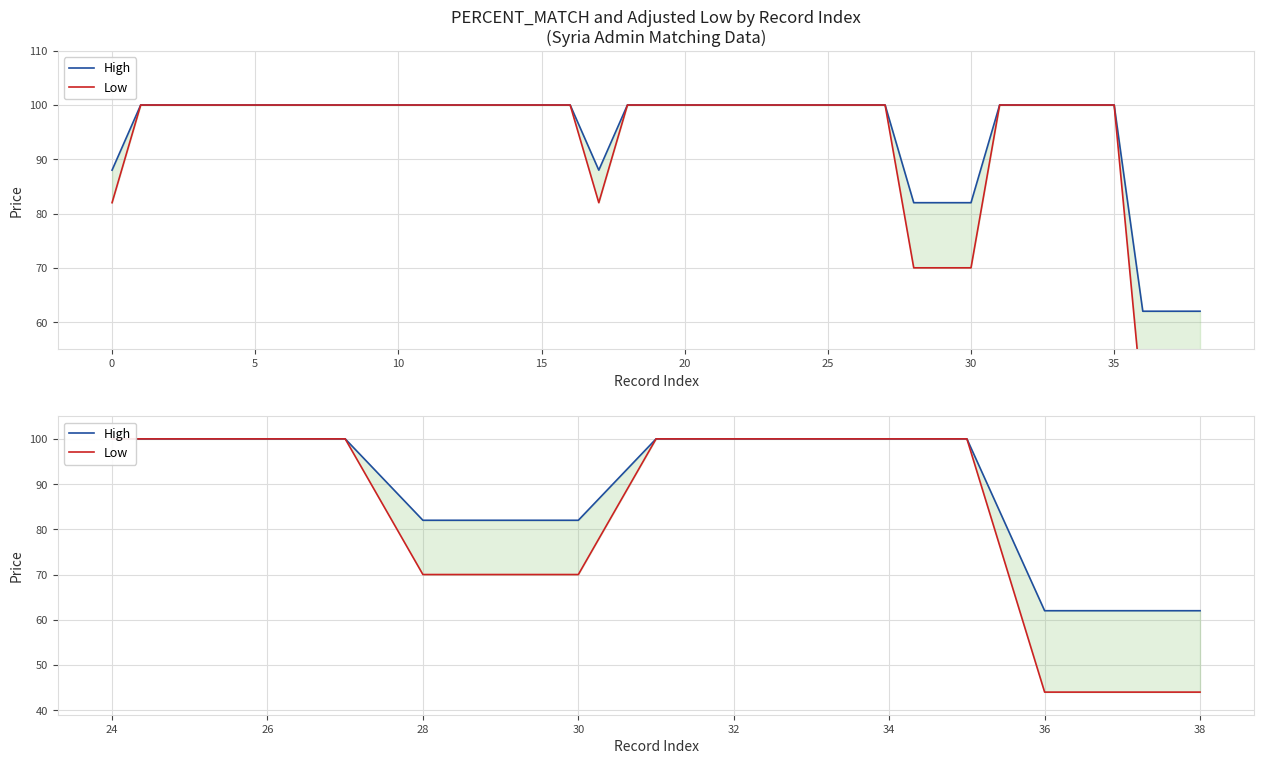

Which series has the largest total across all categories?

High